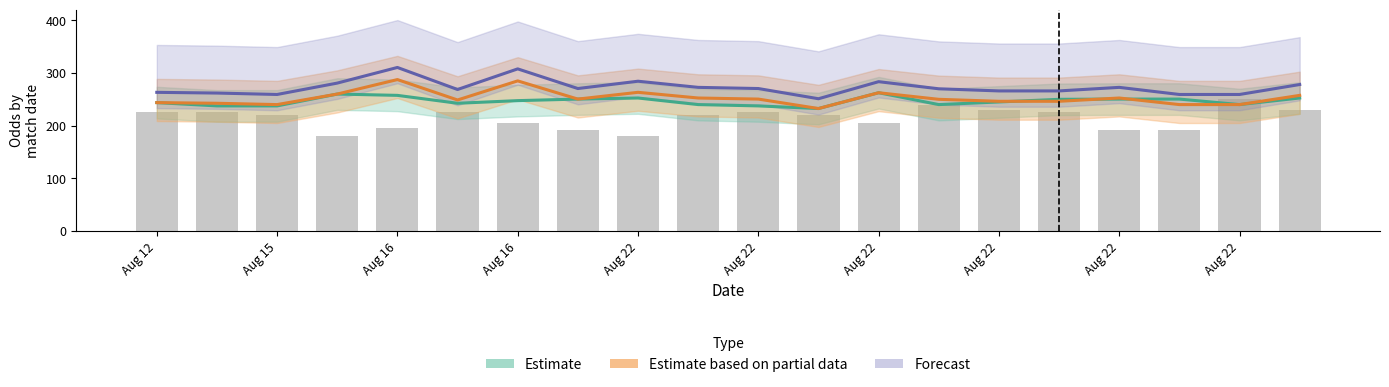

Which series has the largest total across all categories?

Forecast